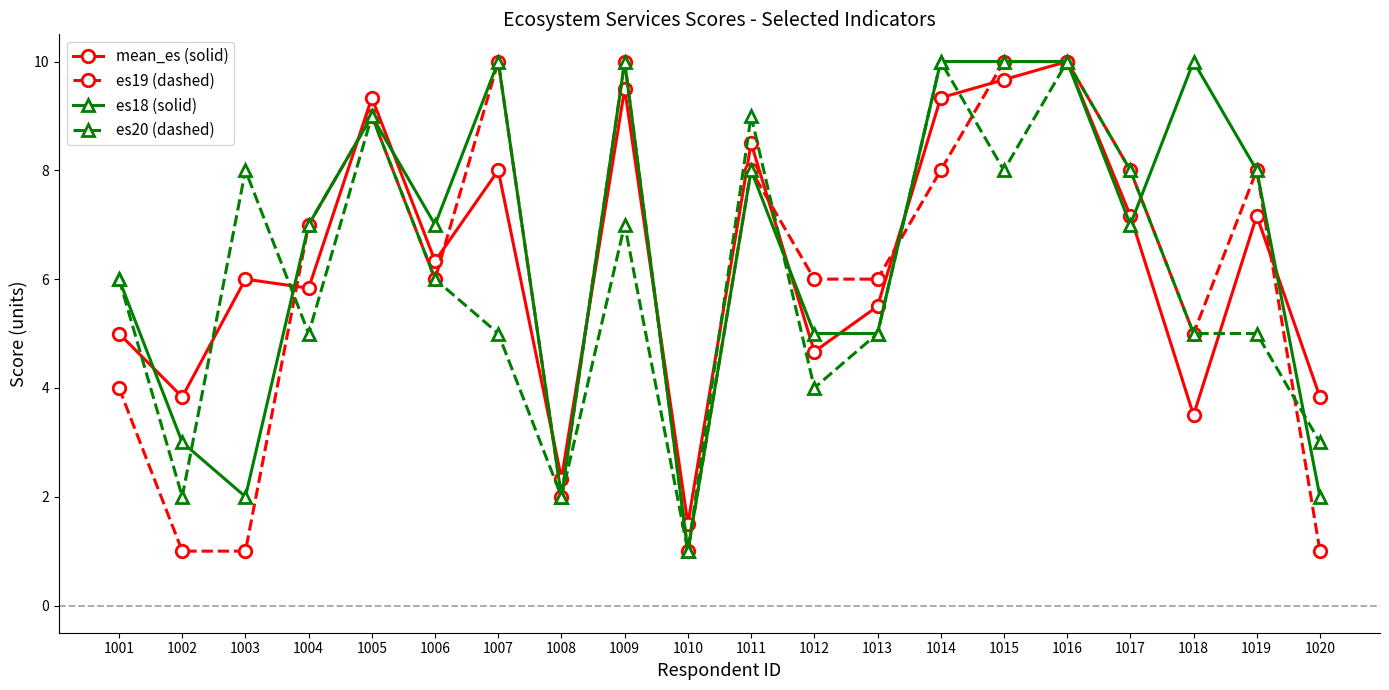

At which category does mean_es (solid) reach its first local valley?

1002